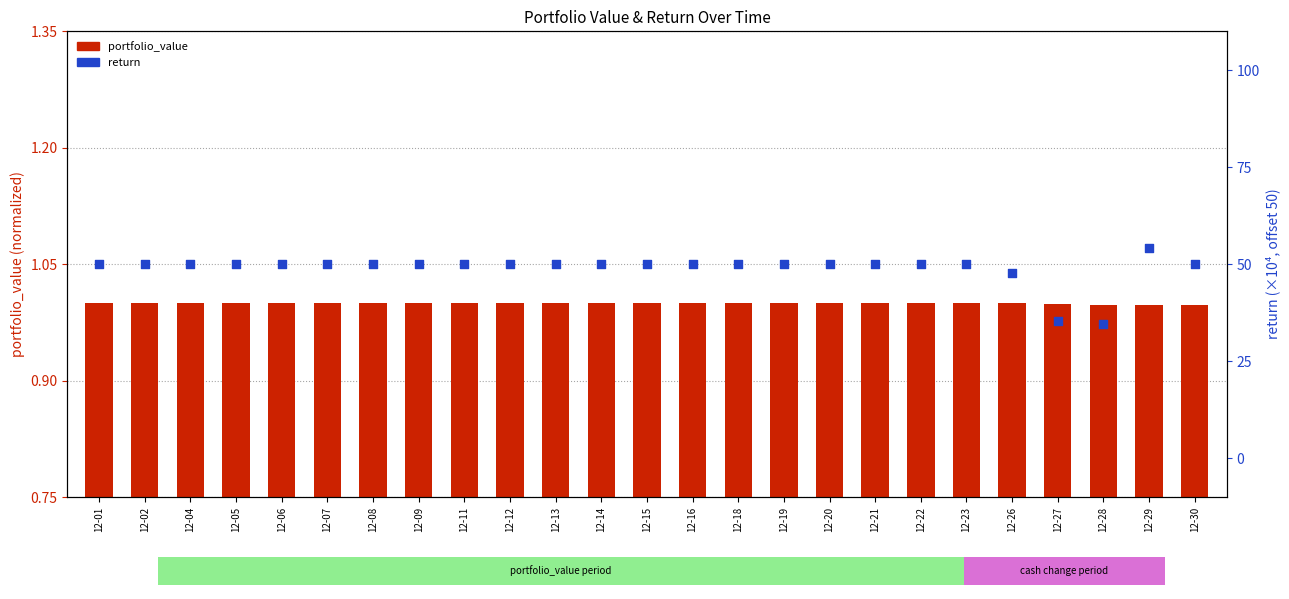

What are all the series names shown in the legend?

portfolio_value, return (scaled)